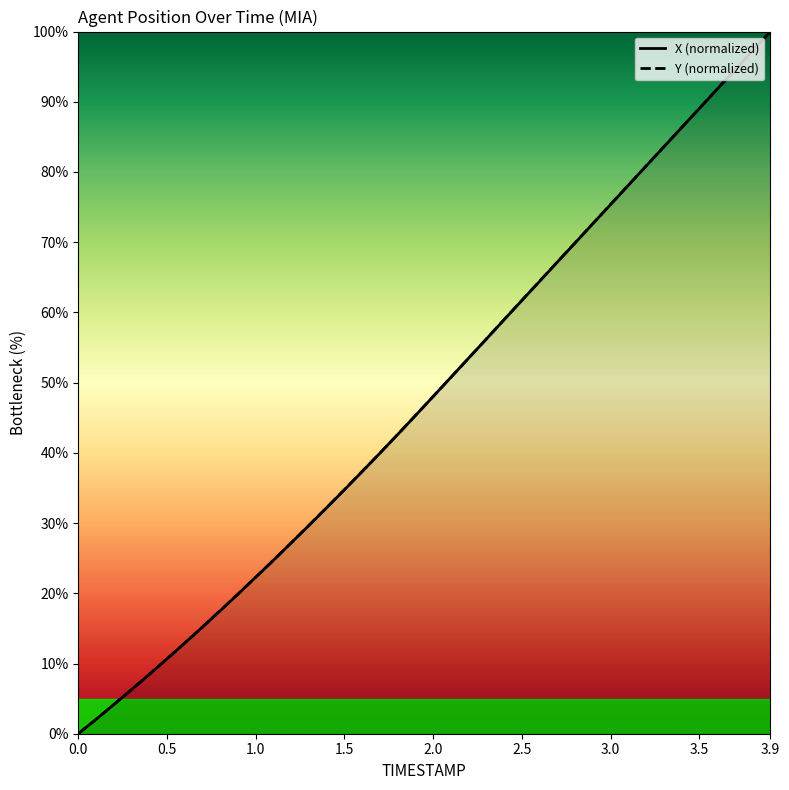

Which series ends up on top after the final intersection of X (normalized) and Y (normalized)?

Y (normalized)